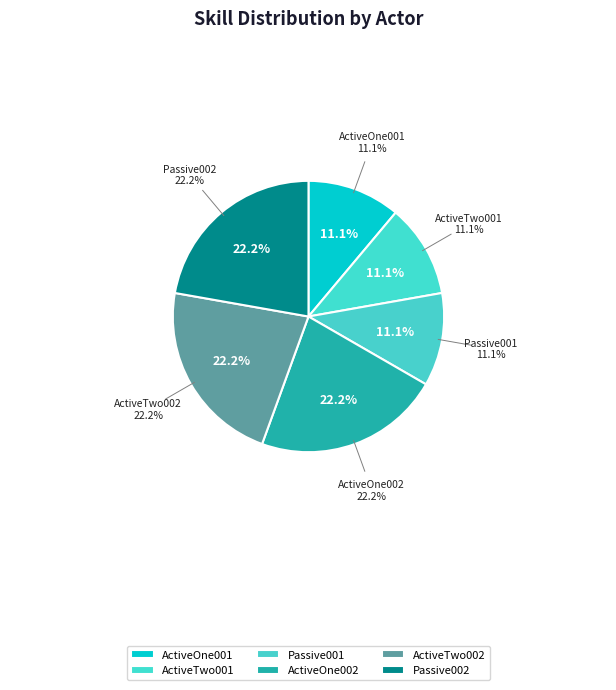

To the nearest percent, what is the combined percentage of Passive001 and ActiveTwo002?

33%